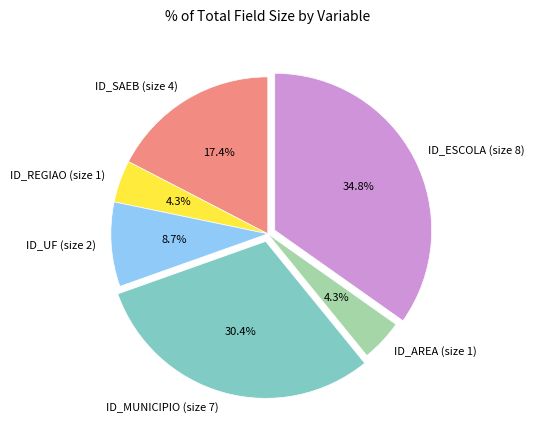

Does ID_ESCOLA (size 8) account for over 50% of the chart?

No